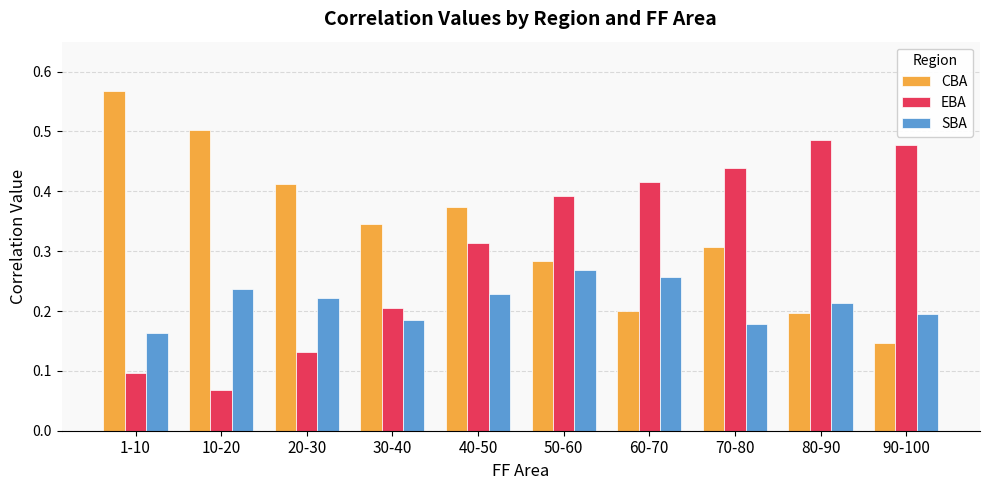

List the series in order of their overall mean, lowest first.

SBA, EBA, CBA